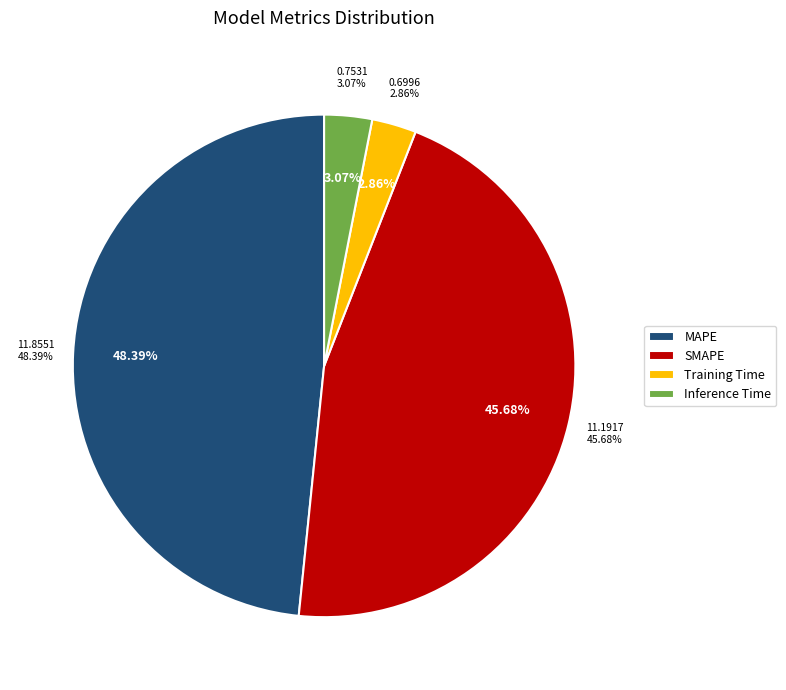

True or false: SMAPE accounts for 46% of the total.

True